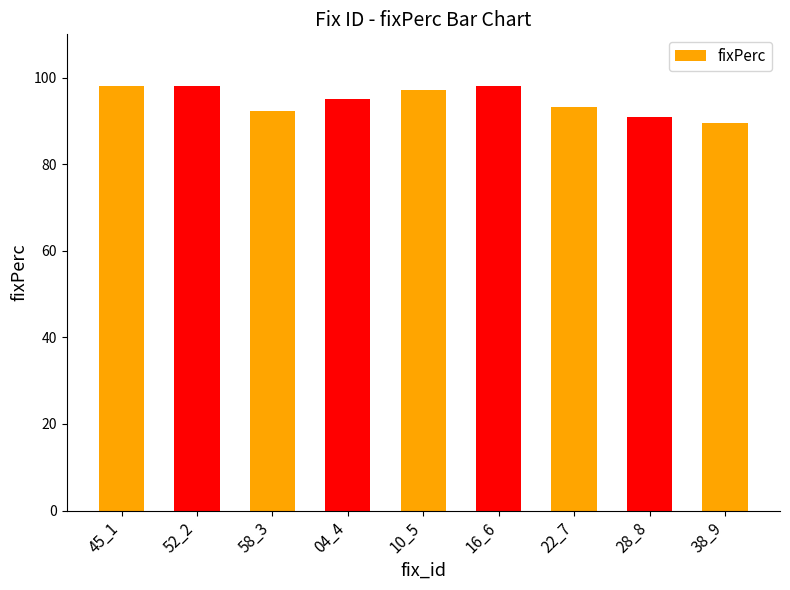

Between 22_7 and 52_2, which is larger?

52_2